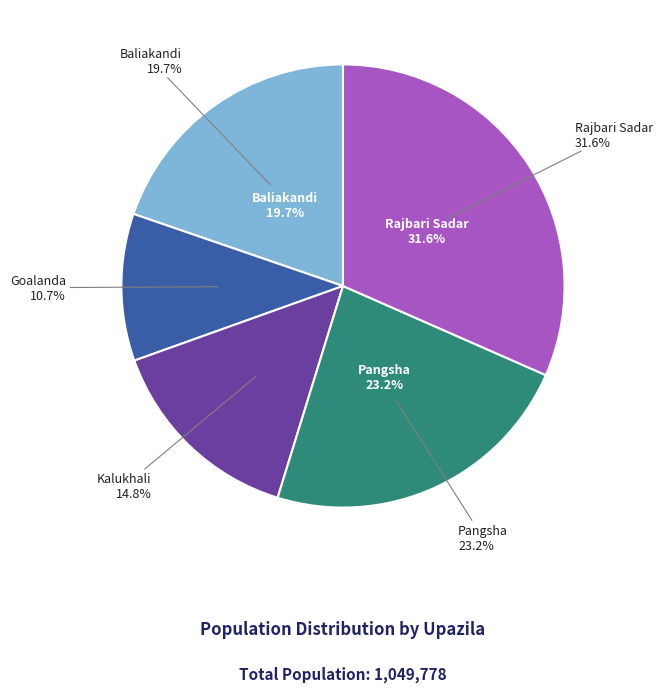

Is it true that Goalanda is 1% of the pie?

False